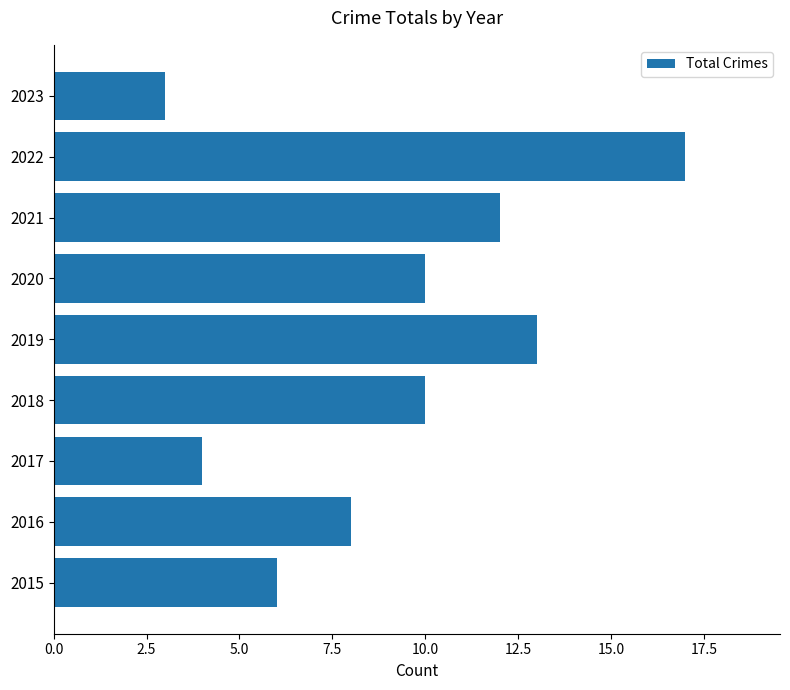

What is the sum of the values at 2019 and 2015?

19